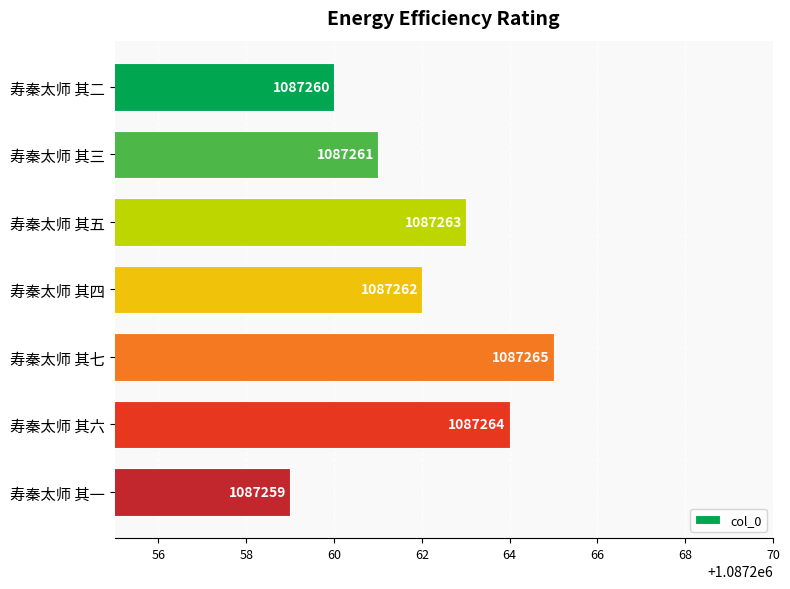

What is the ratio of the value at 寿秦太师 其七 to the value at 寿秦太师 其五?

1.0